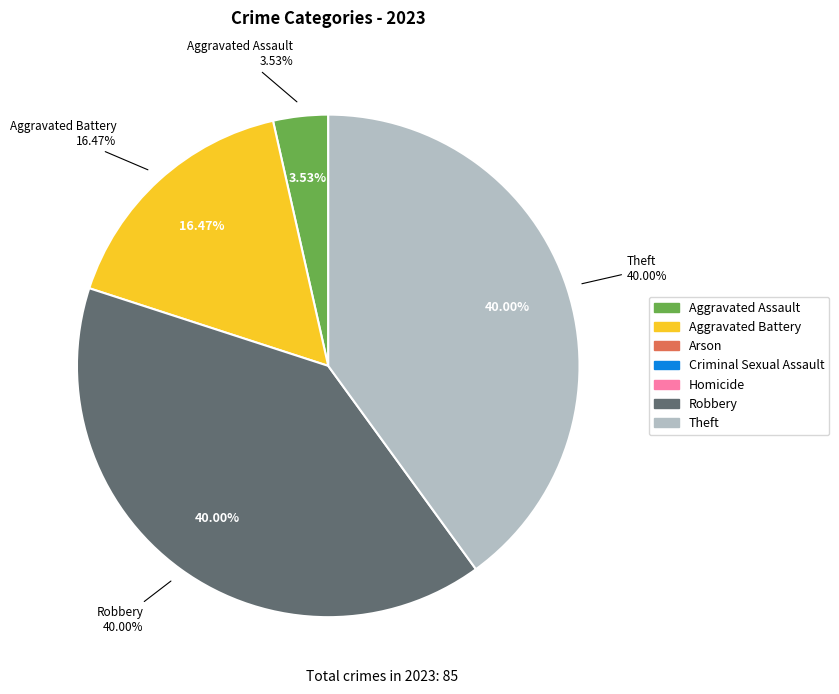

What is the change in value from Aggravated Assault to Arson?

-3